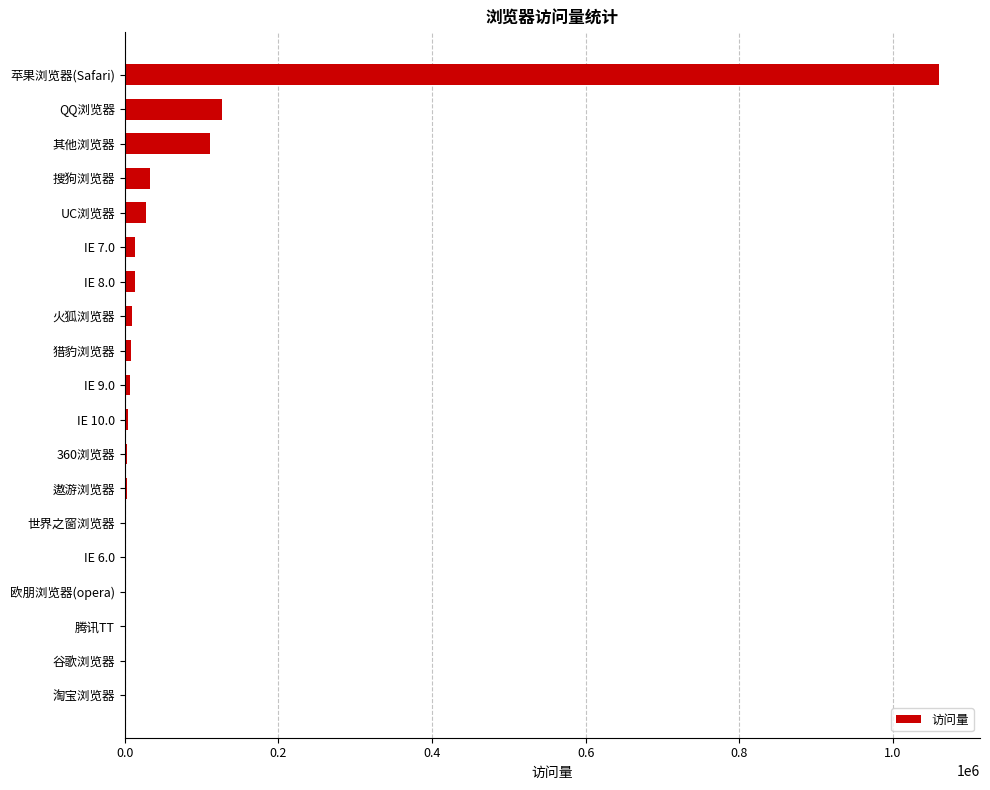

Is it true that the value at QQ浏览器 is 127031?

True